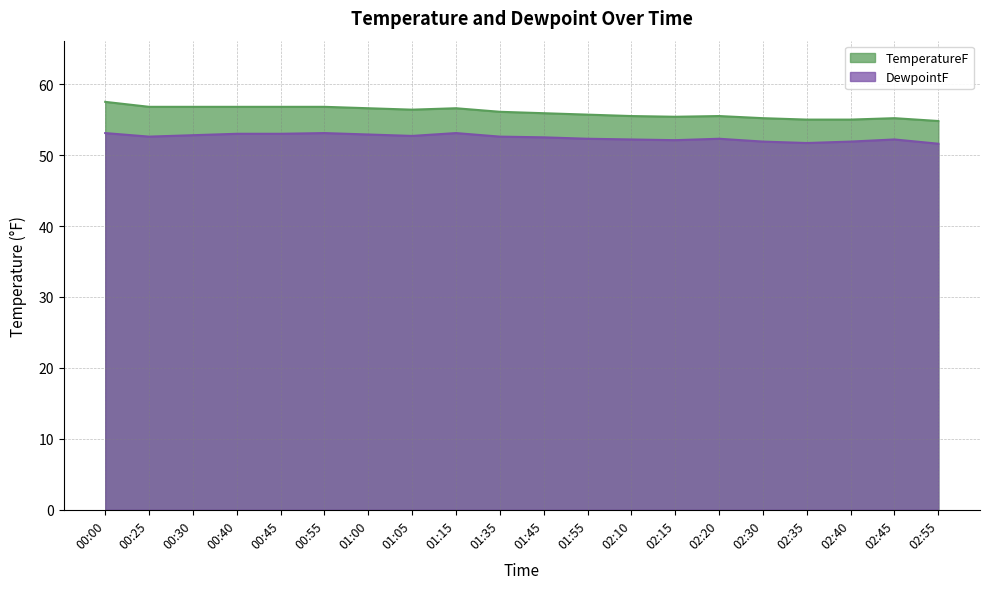

What are all the series names shown in the legend?

TemperatureF, DewpointF